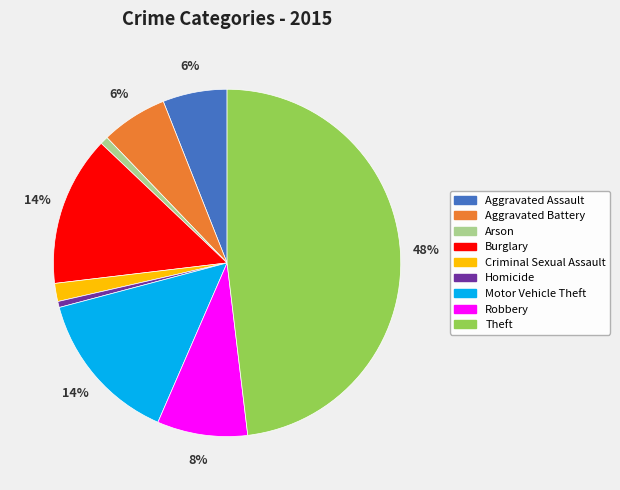

How many segments does this pie chart have?

9